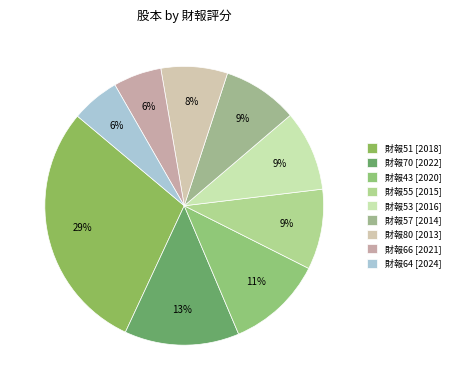

Which category has the biggest portion of the pie?

財報51 [2018]